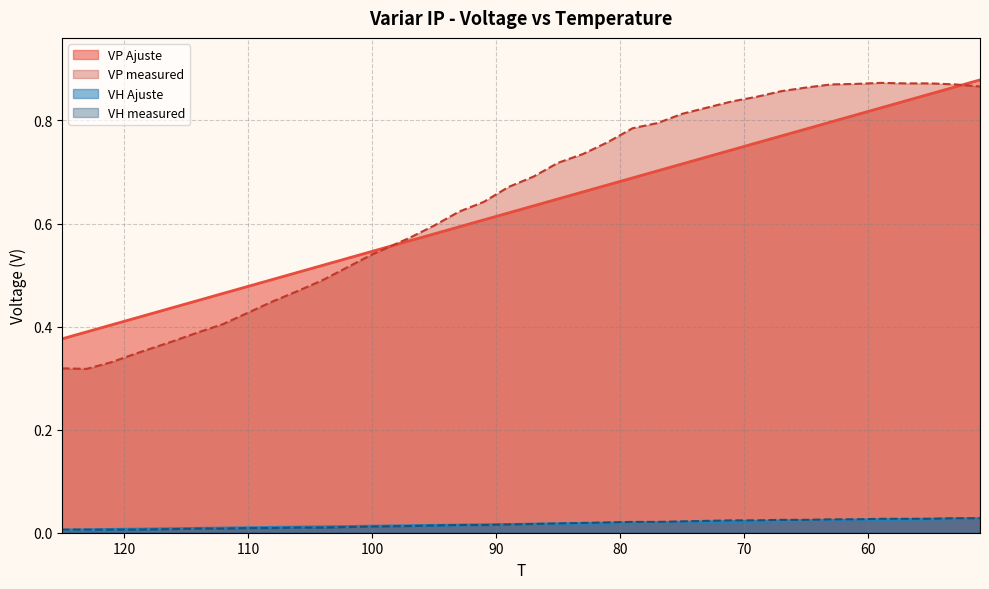

Which label corresponds to the smallest value in the chart?

125